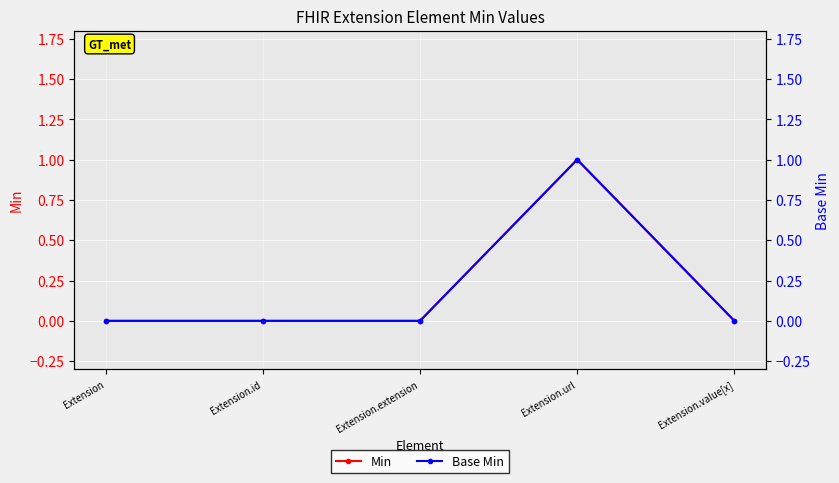

How many interior local peaks does the Min series have?

1